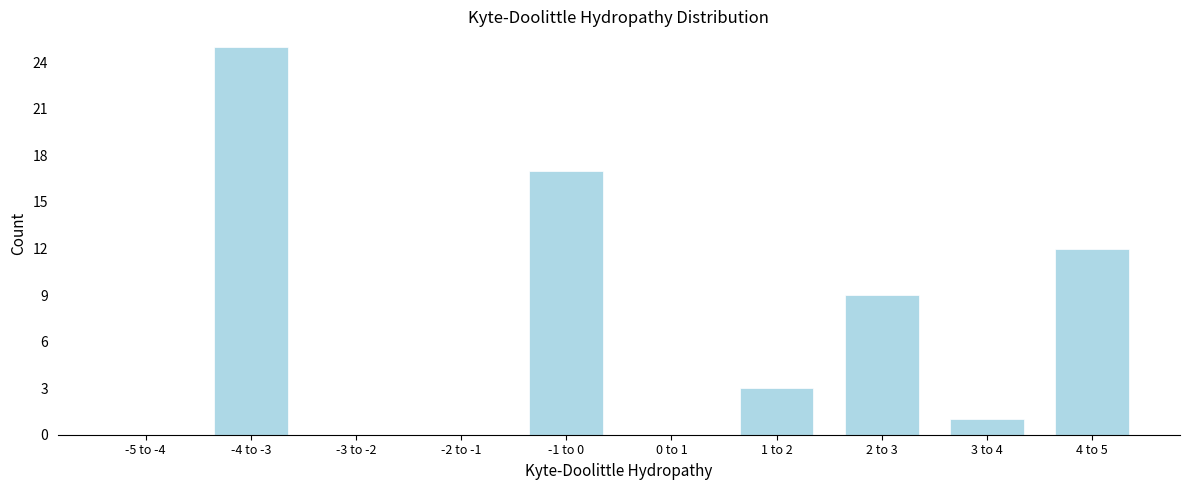

Reading left to right, what are all the values shown in this chart?

-5 to -4=0	-4 to -3=25	-3 to -2=0	-2 to -1=0	-1 to 0=17	0 to 1=0	1 to 2=3	2 to 3=9	3 to 4=1	4 to 5=12